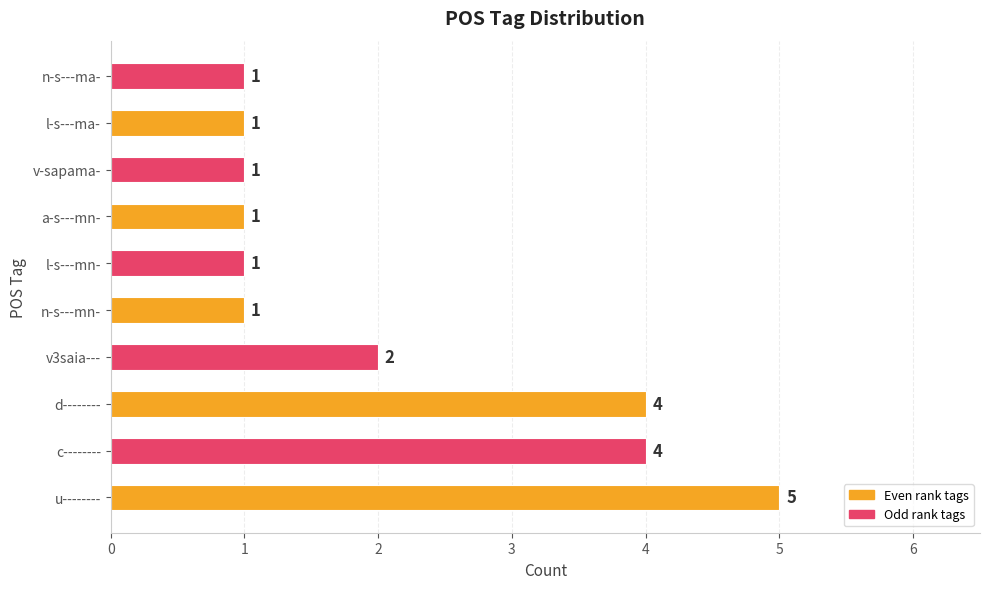

Count the values in the range 1 to 4.

9